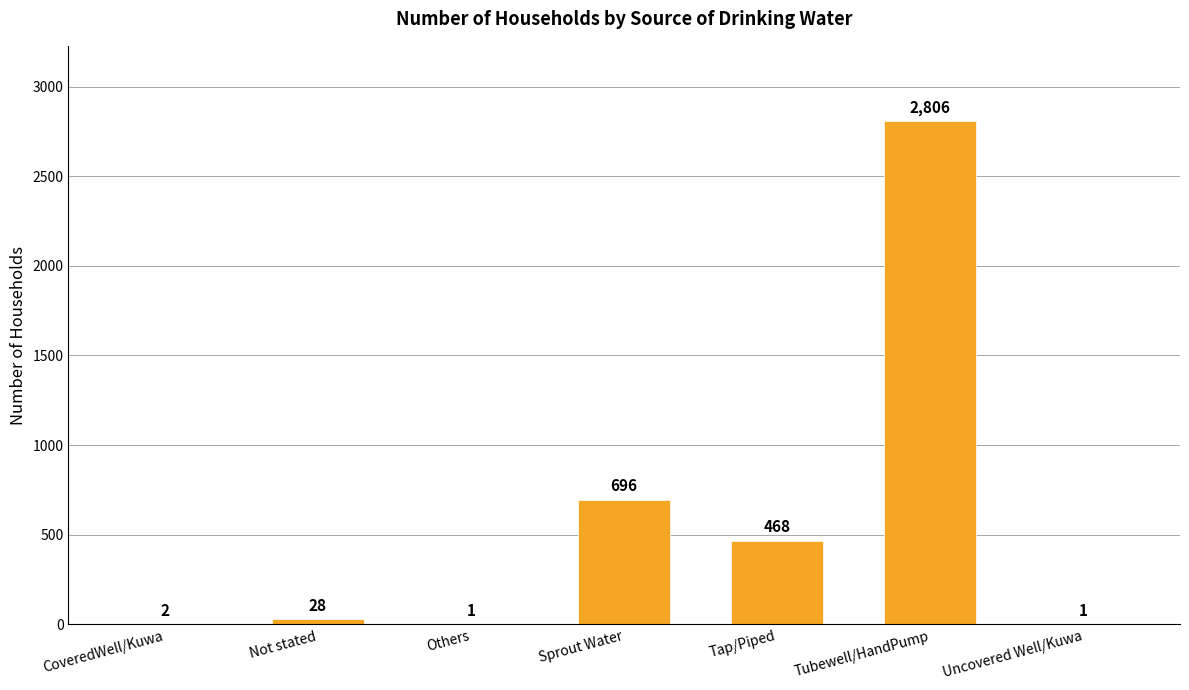

How many categories are shown in the chart?

7